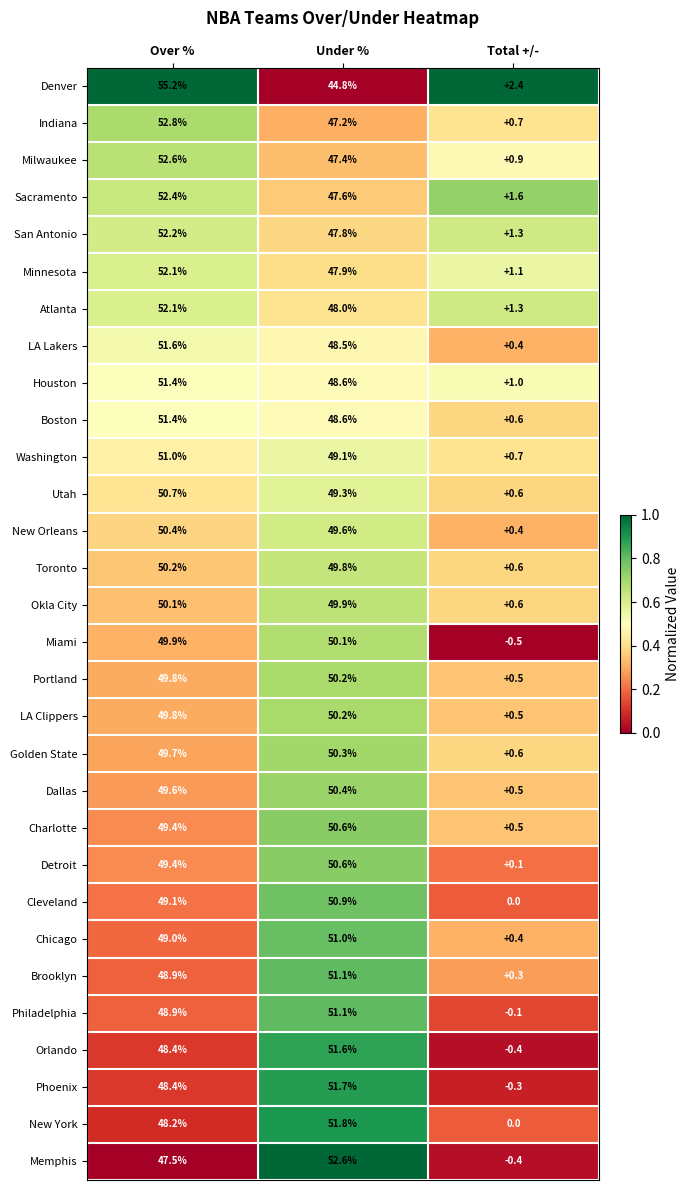

Rank the categories by Miami value from highest to lowest.

Under %, Over %, Total +/-